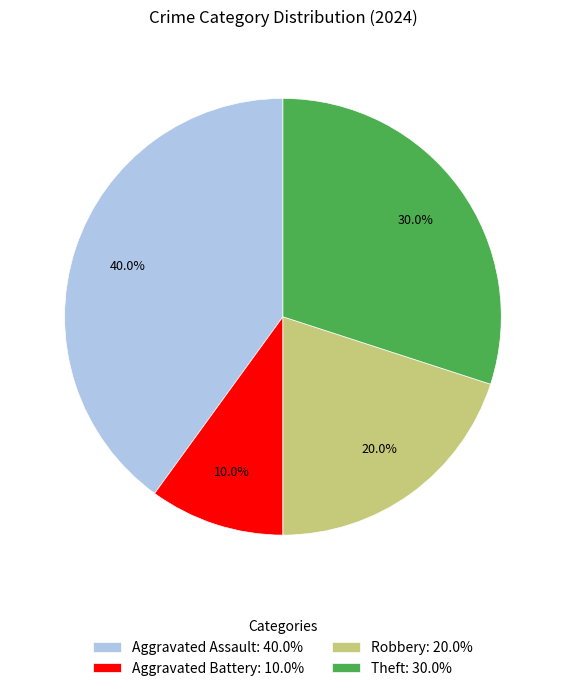

To the nearest percent, what is the average slice percentage?

25%